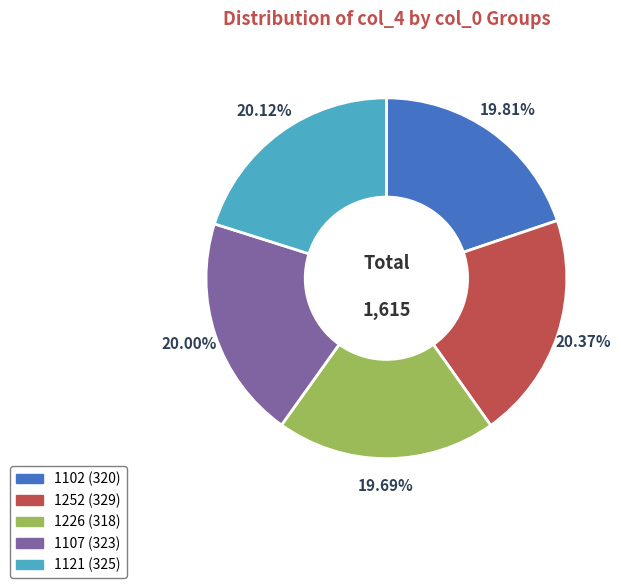

Between 1226 and 1252, which is larger?

1252